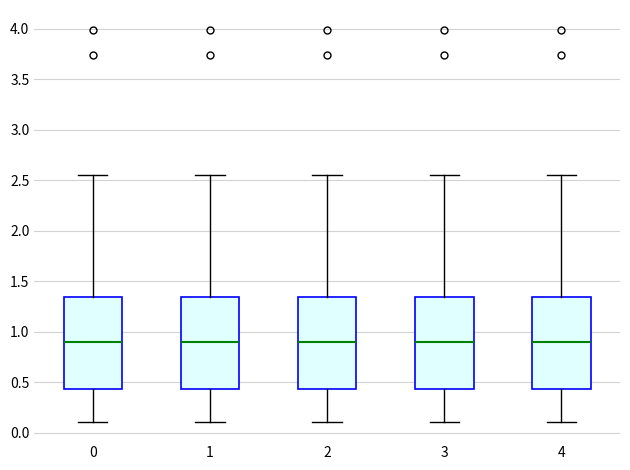

Where does the median line of the box at x = 0 sit on the y-axis? The values are not printed on the chart, so give them approximately, as read against the axis.

0.90